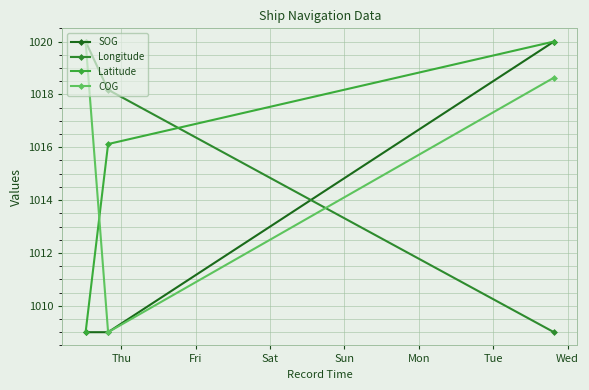

How many values in the Longitude series exceed 1018?

2